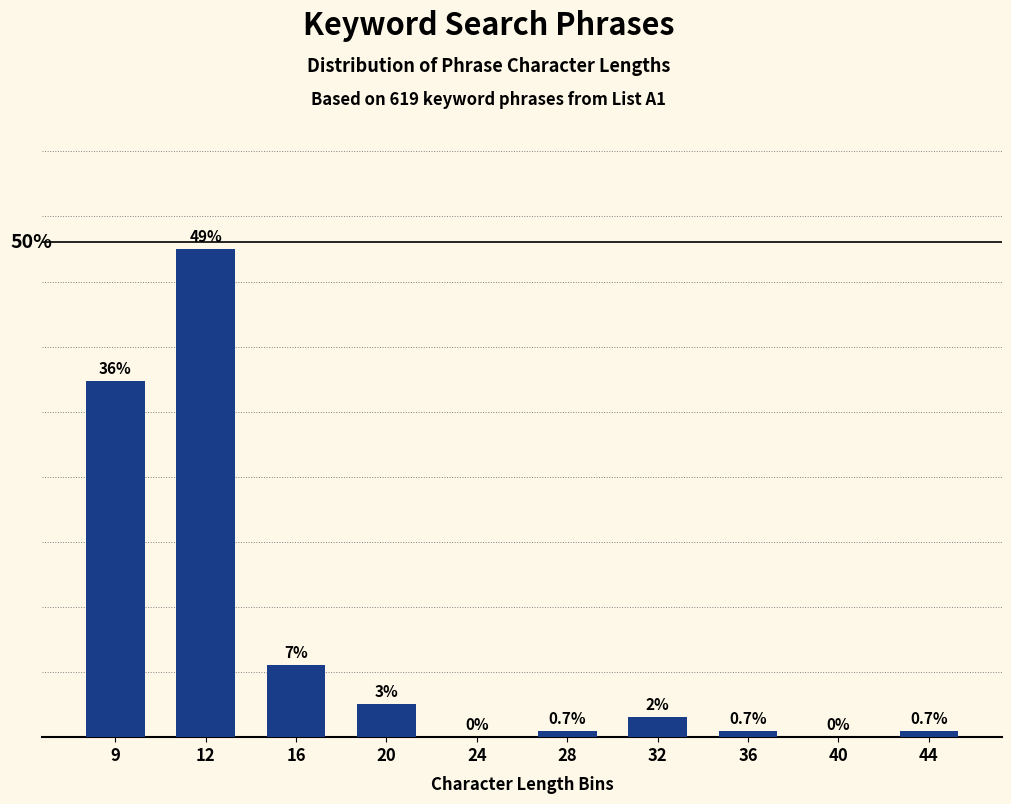

Are the bars horizontal?

No